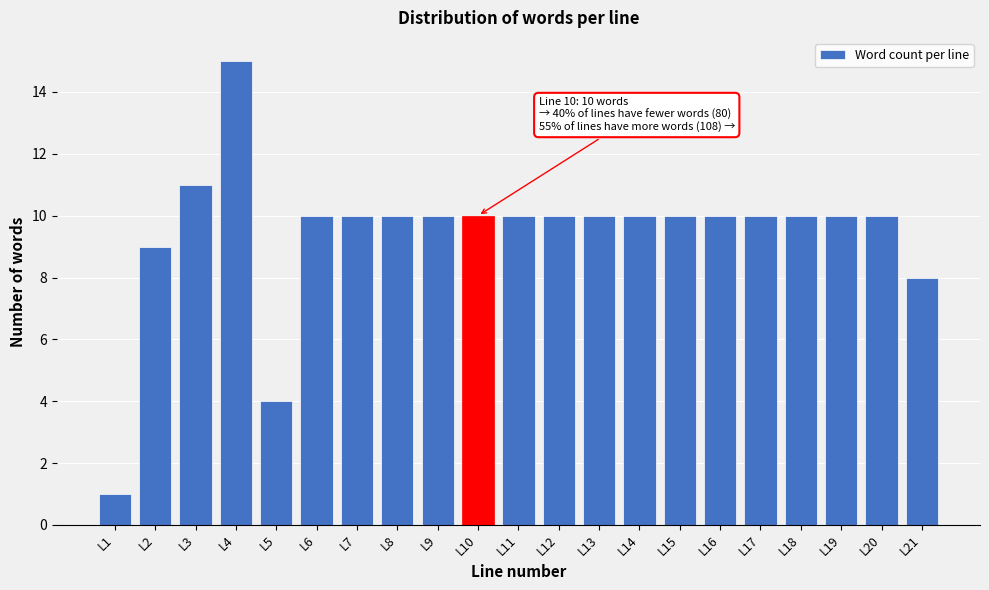

Reading left to right, extract all data points from this chart.

1	9	11	15	4	10	10	10	10	10	10	10	10	10	10	10	10	10	10	10	8